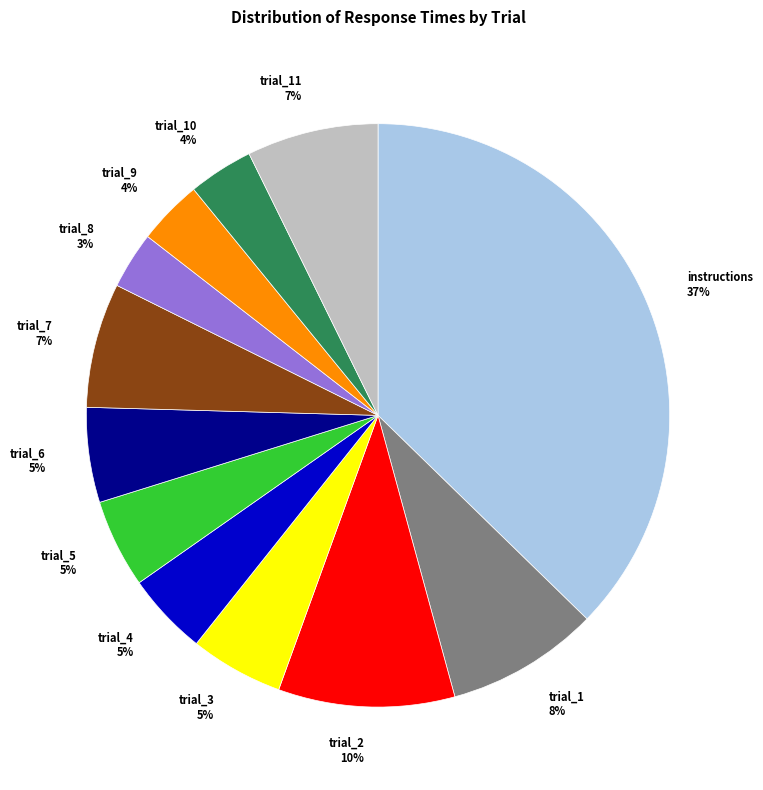

The trial_11 slice represents 7% of the pie. True or false?

True